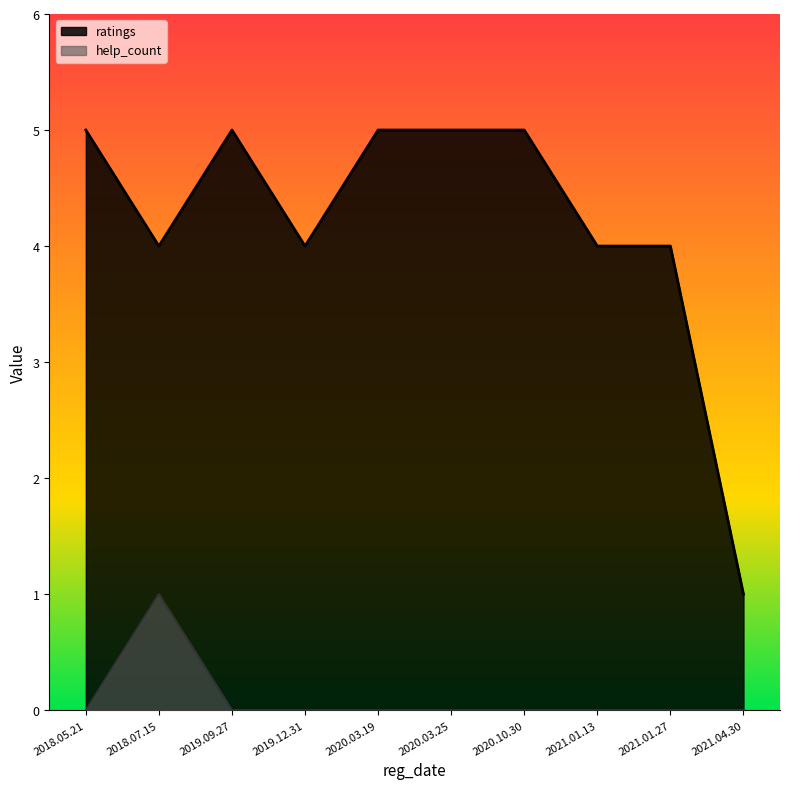

Count the ratings values in the range 4 to 5.

9